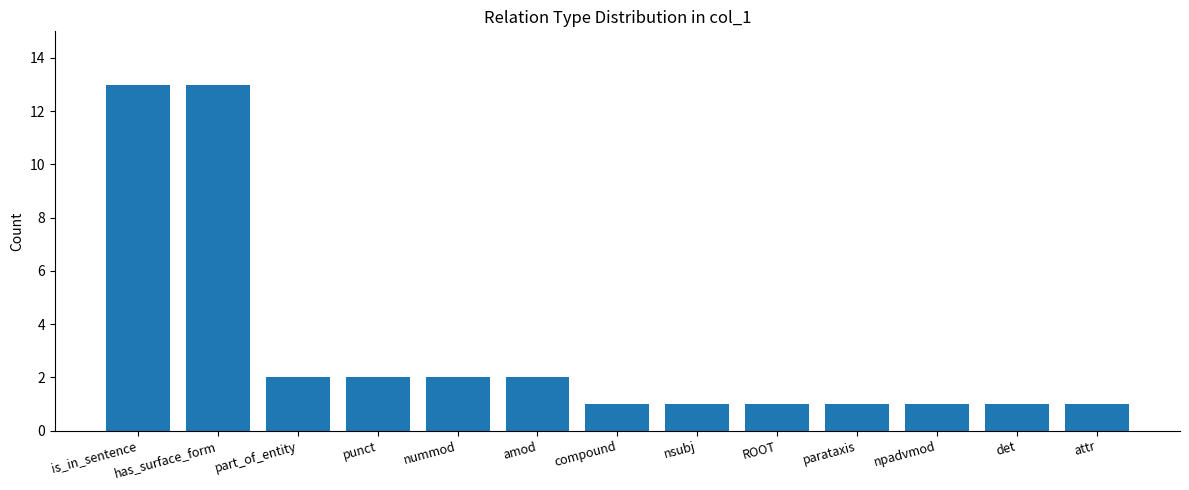

What is the ratio of the value at punct to the value at part_of_entity?

1.0